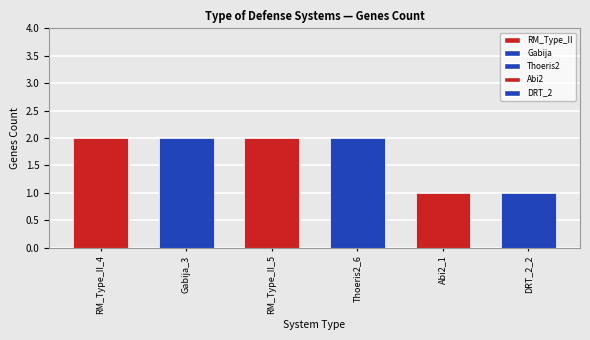

Rank the categories by value from highest to lowest.

RM, Gabija, RM, Thoeris, Abi2, DRT